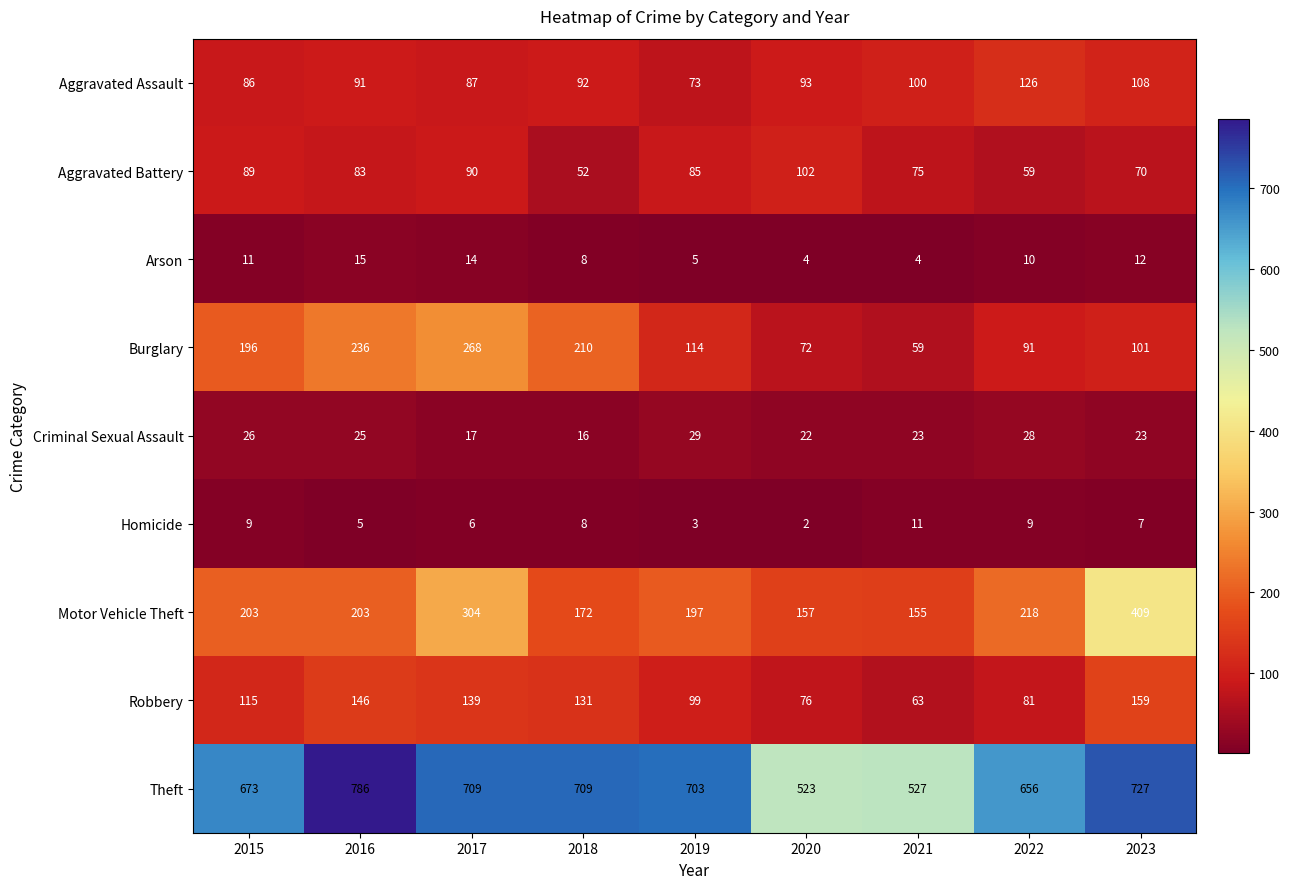

At which label is Criminal Sexual Assault closest to 22?

2020